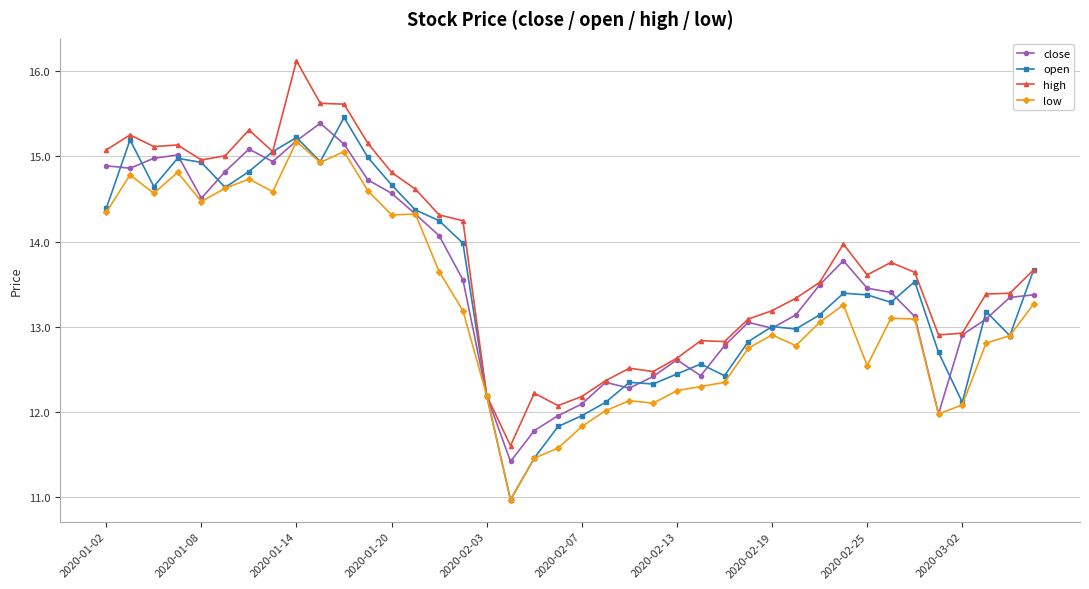

What is the difference between the second highest and second lowest values in the open series?

3.8